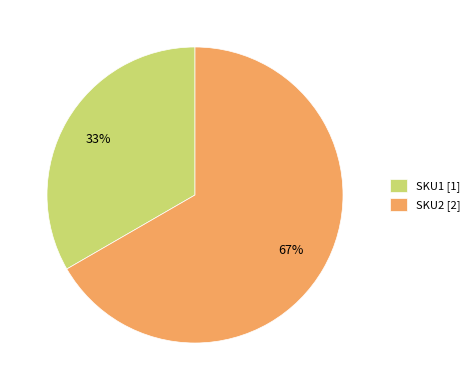

The SKU2 slice represents 67% of the pie. True or false?

True